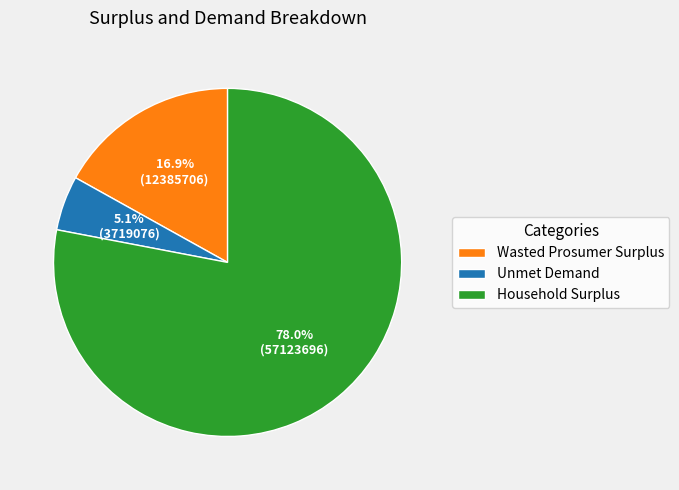

How many segments does this pie chart have?

3